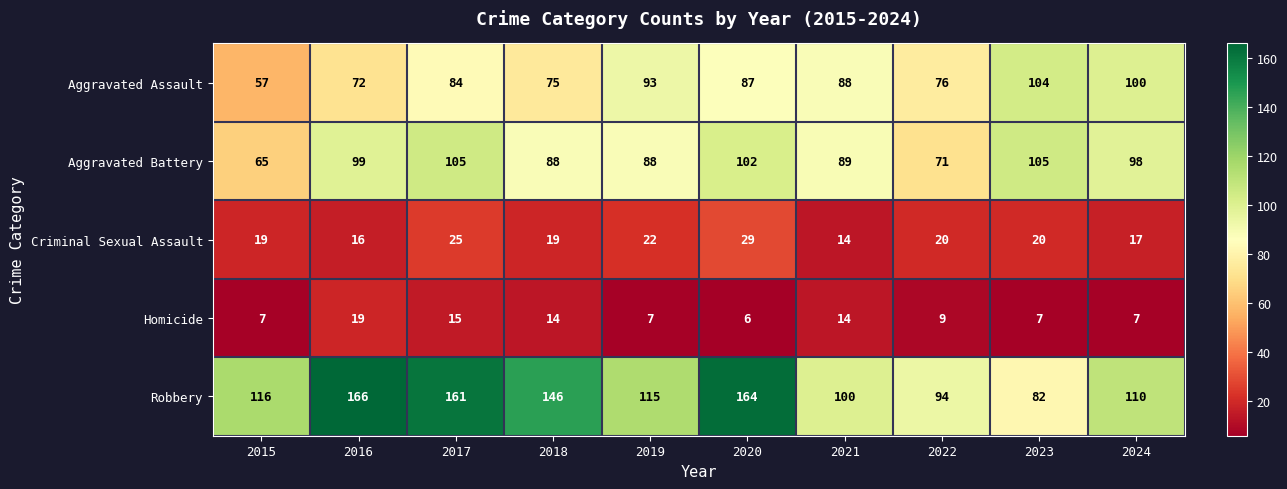

Read the Criminal Sexual Assault value at 2018.

19